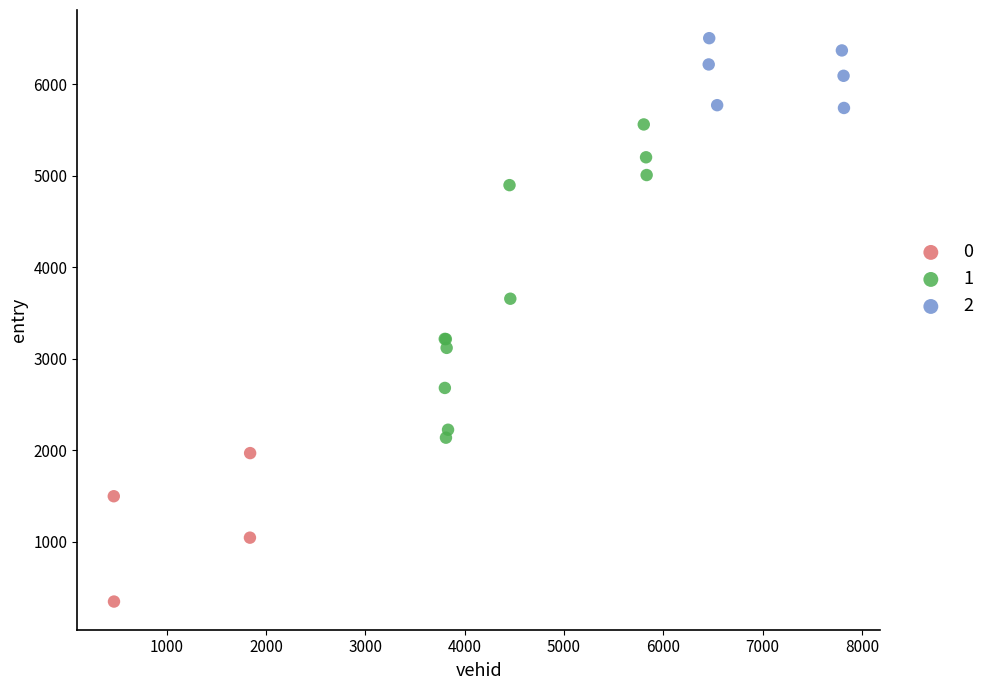

Which series has the largest Y range (max minus min)?

1